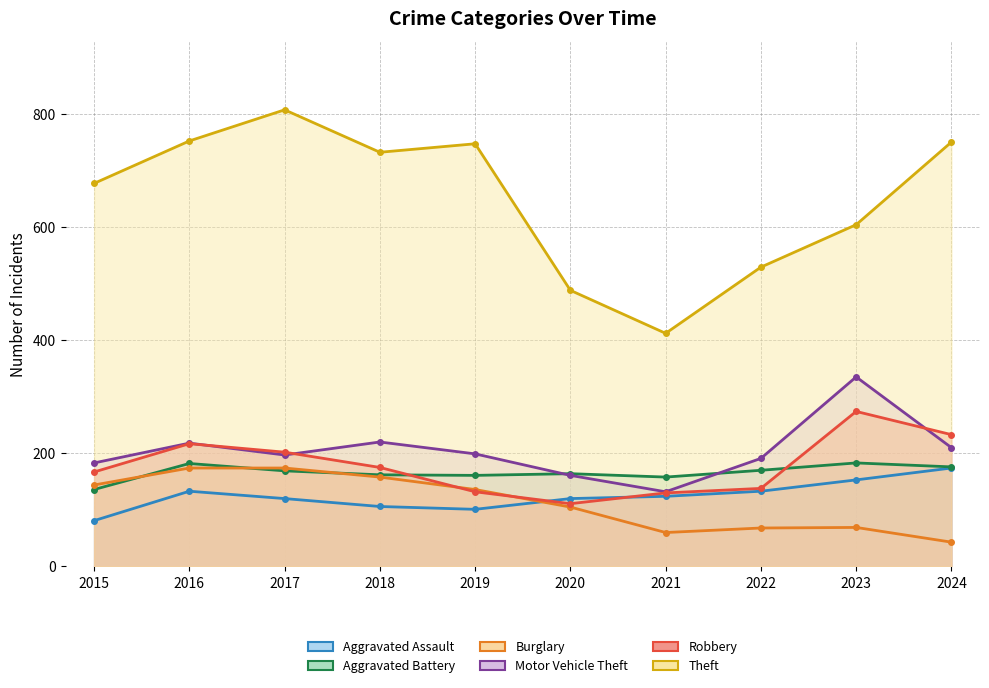

Reading left to right, extract all data points from this chart.

Aggravated Assault: 2015=81	2016=133	2017=120	2018=106	2019=101	2020=120	2021=124	2022=133	2023=153	2024=174
Aggravated Battery: 2015=136	2016=182	2017=169	2018=162	2019=161	2020=164	2021=158	2022=170	2023=183	2024=176
Burglary: 2015=144	2016=174	2017=174	2018=158	2019=136	2020=105	2021=60	2022=68	2023=69	2024=43
Motor Vehicle Theft: 2015=183	2016=218	2017=197	2018=220	2019=199	2020=161	2021=132	2022=191	2023=335	2024=210
Robbery: 2015=167	2016=217	2017=202	2018=175	2019=132	2020=111	2021=130	2022=138	2023=274	2024=233
Theft: 2015=677	2016=752	2017=807	2018=732	2019=747	2020=488	2021=412	2022=529	2023=604	2024=750